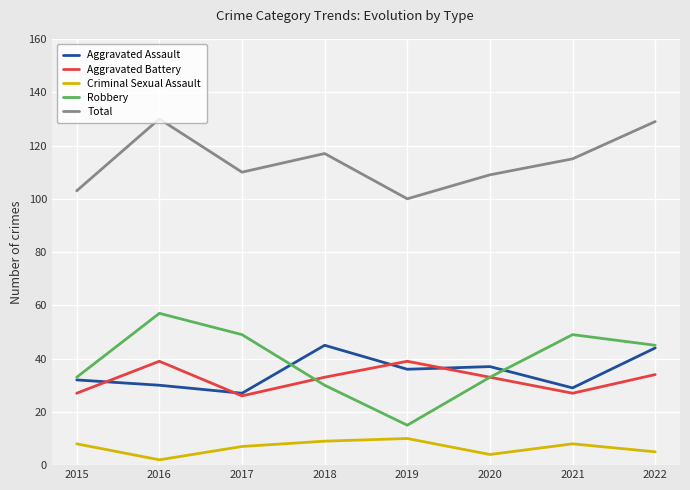

Is this an area chart (filled region under the line)?

No